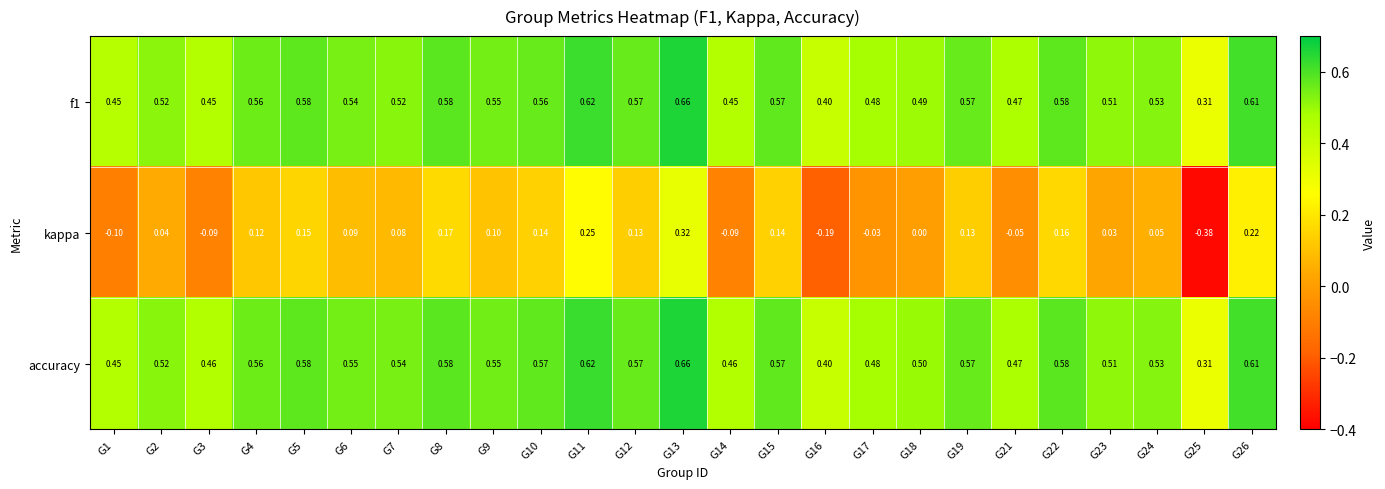

Between G14 and G15, which series saw the biggest shift?

kappa